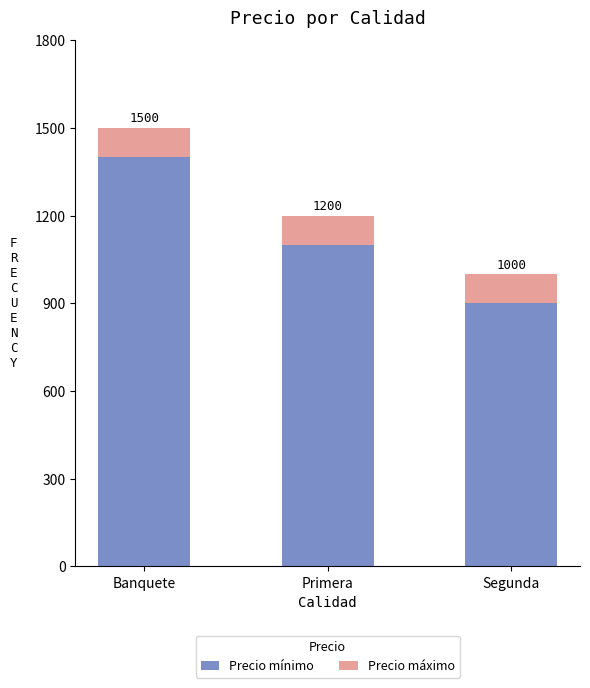

At how many categories does at least one series exceed 967?

2